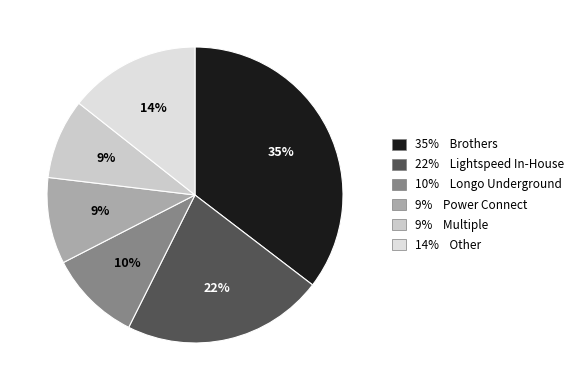

How many slices are in this pie chart?

6